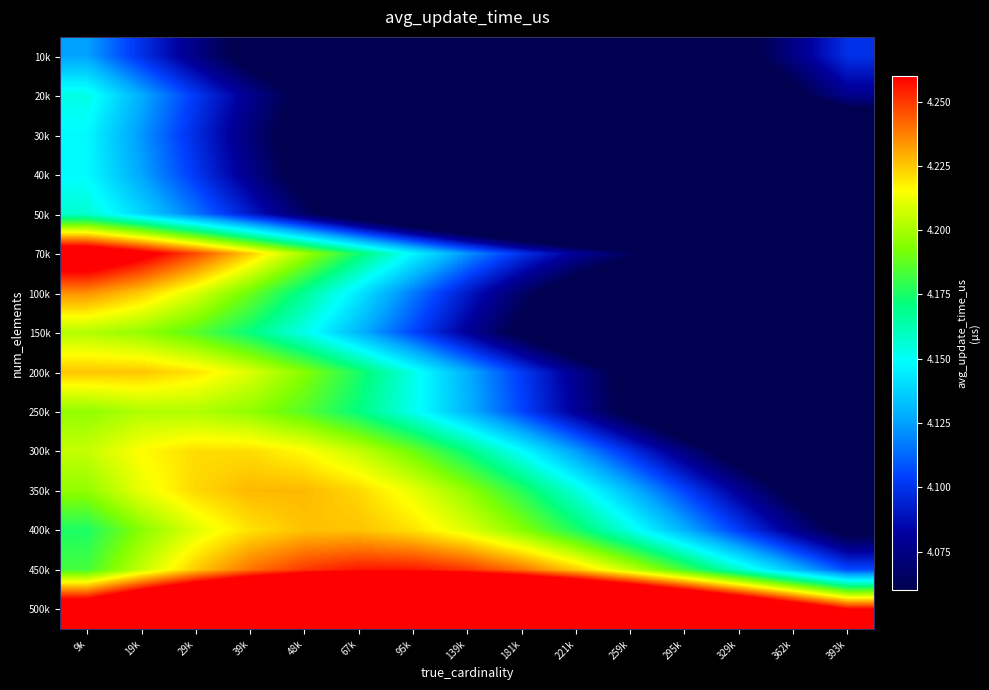

Which category has the highest value across all series?

95k